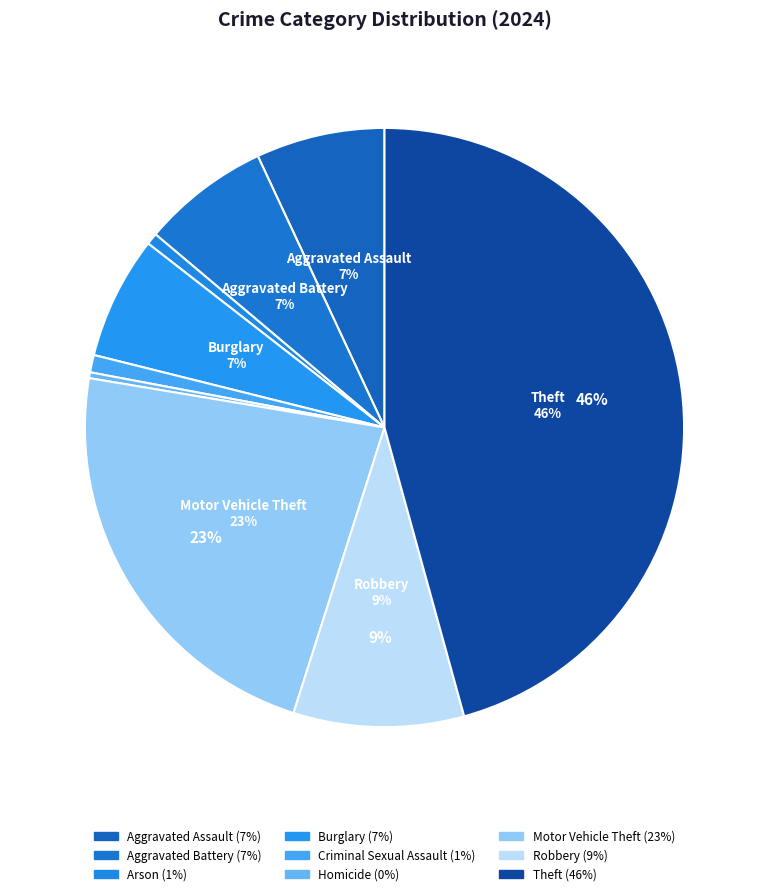

Does Aggravated Battery represent more than half of the total?

No